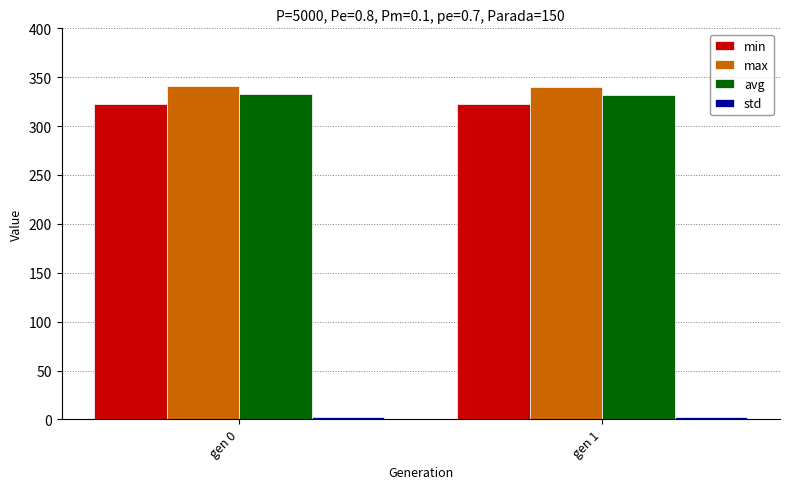

What is the highest value of the min series?

322.9